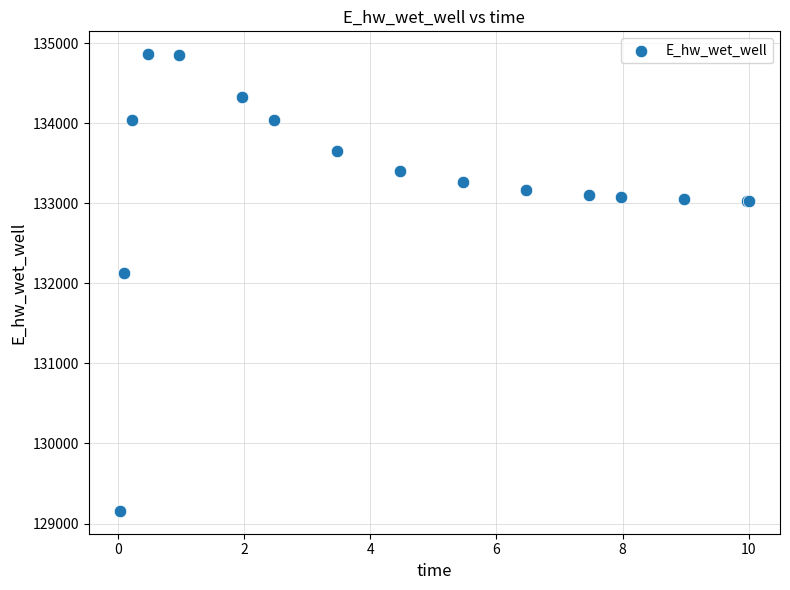

What Y value in the scatter plot is closest to 132010?

132135.0